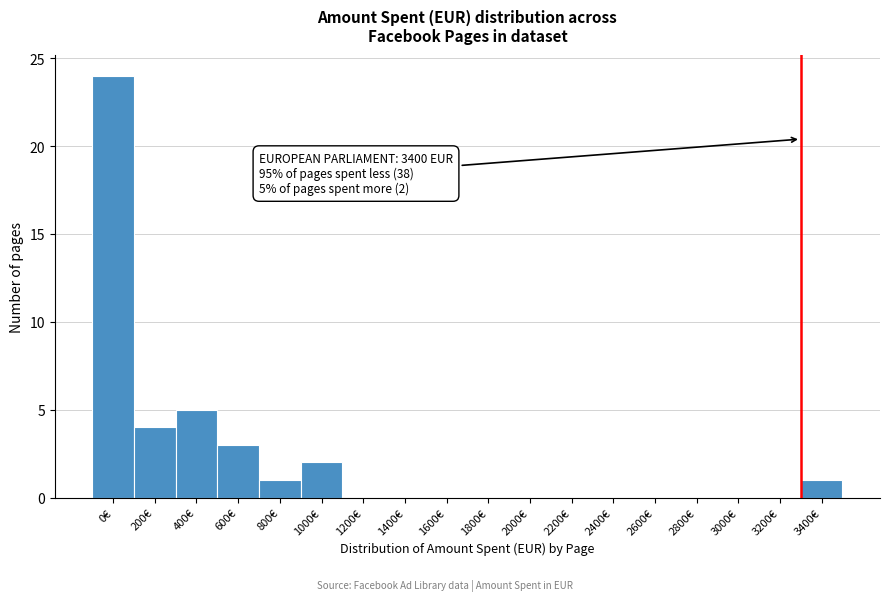

Reading left to right, extract all data points from this chart.

0€=24	200€=4	400€=5	600€=3	800€=1	1000€=2	1200€=0	1400€=0	1600€=0	1800€=0	2000€=0	2200€=0	2400€=0	2600€=0	2800€=0	3000€=0	3200€=0	3400€=1